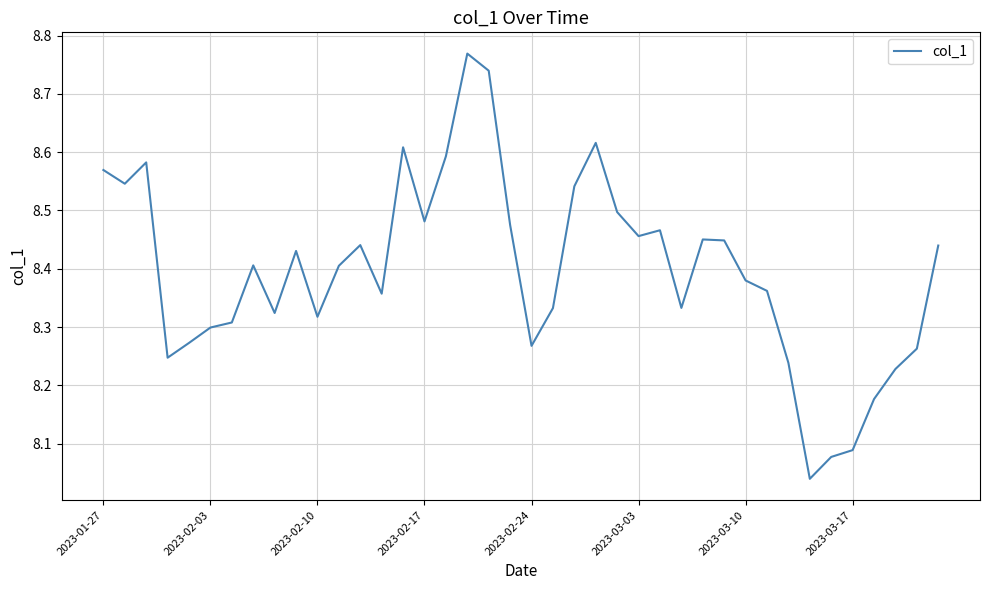

Does the chart display data point markers on the line(s)?

No